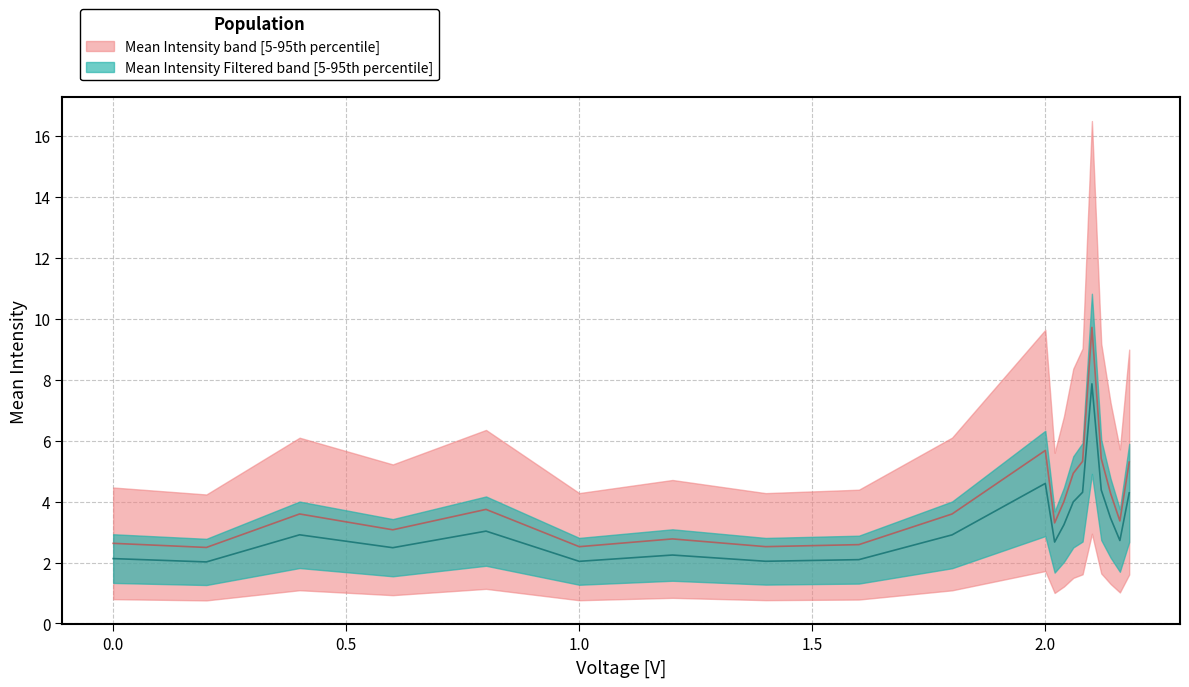

What is the total value across all series at 2.0?

10.3